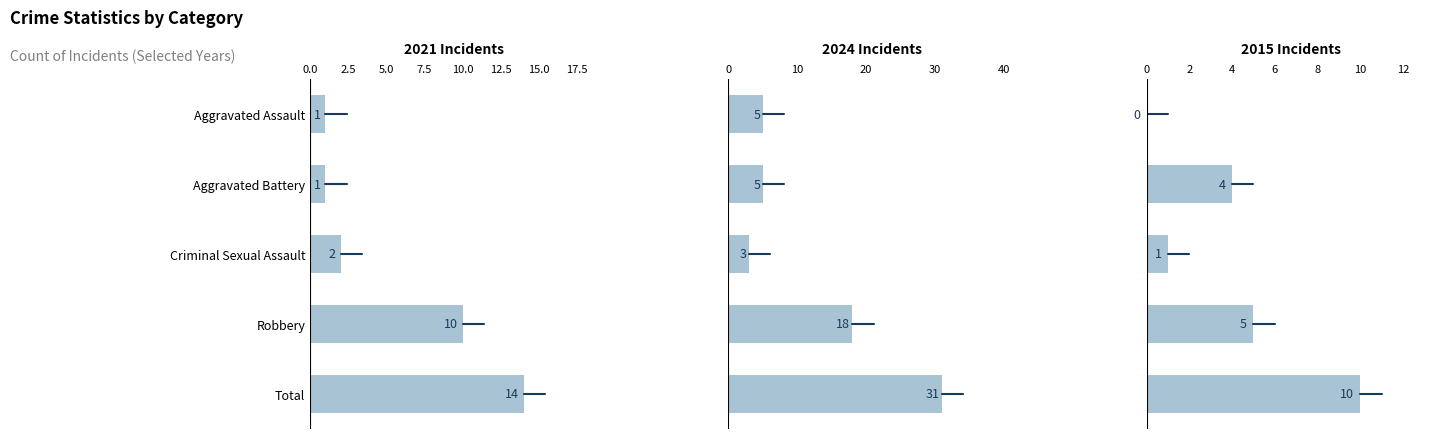

At which category does the chart reach its peak across all series?

Total